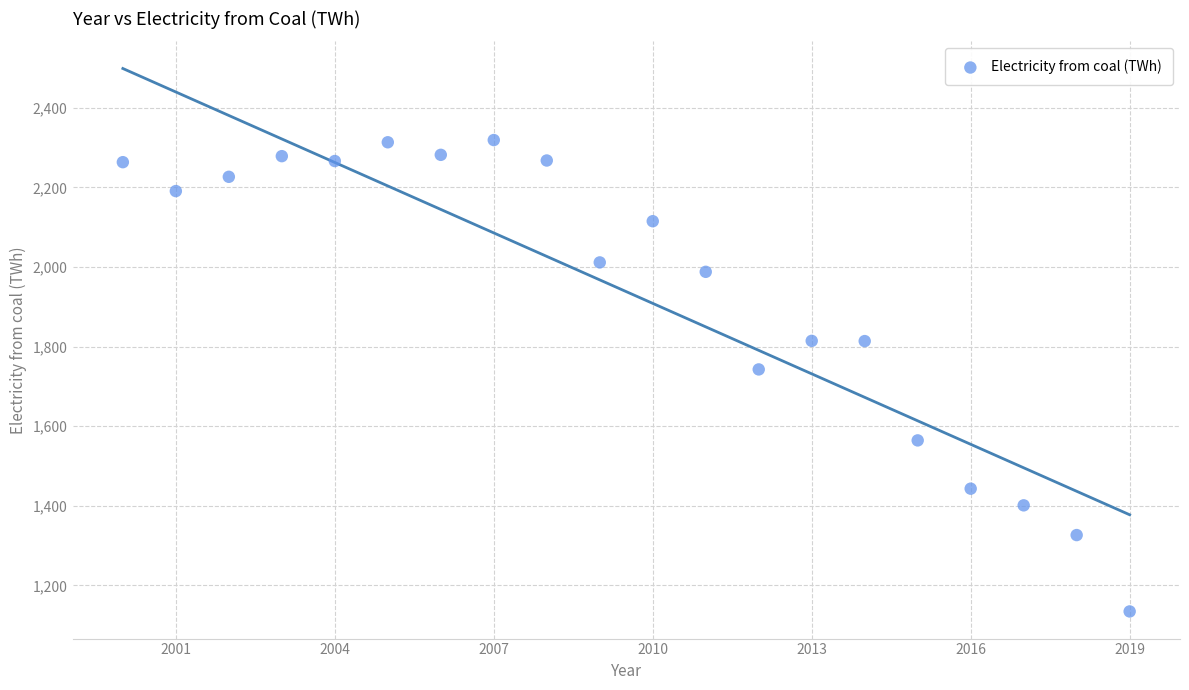

What Y value in the scatter plot is closest to 1726?

1742.5